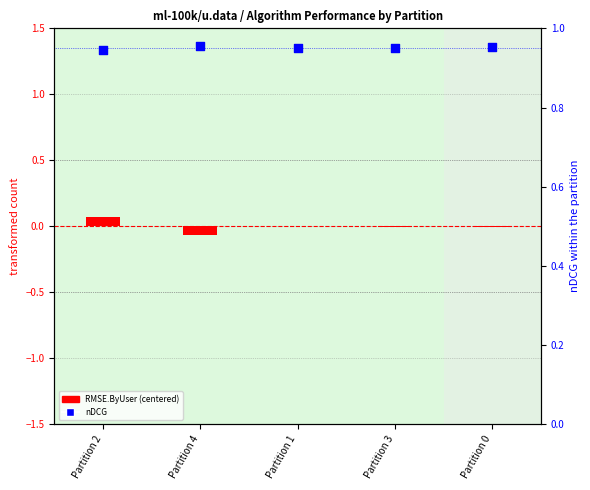

What are all the series names shown in the legend?

RMSE.ByUser (centered), nDCG